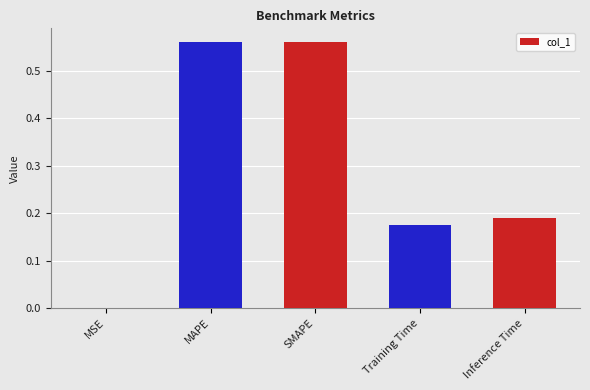

What is the change in value from MAPE to Training Time?

-0.4